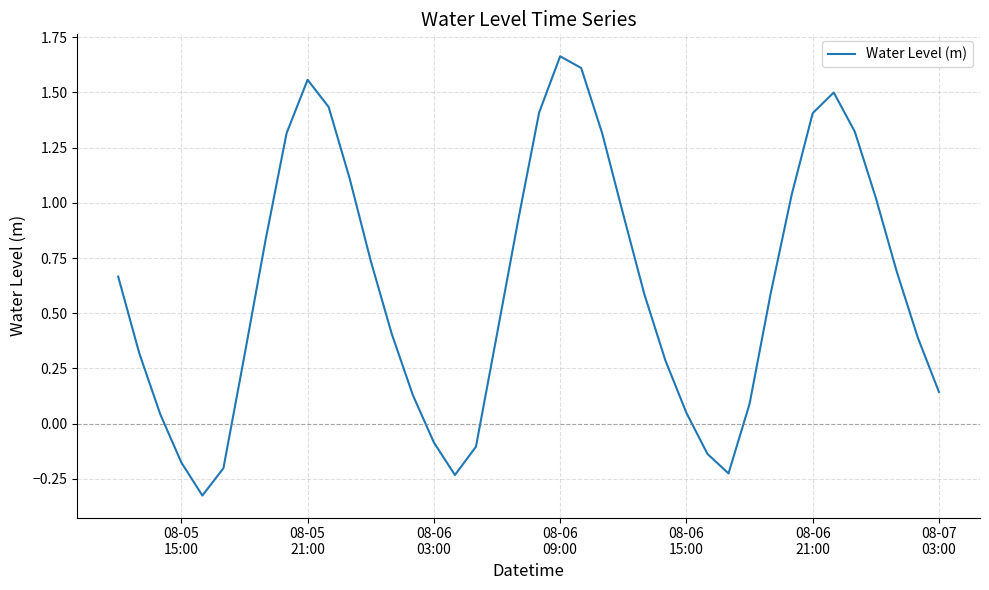

What is the difference between the maximum and minimum values?

2.0